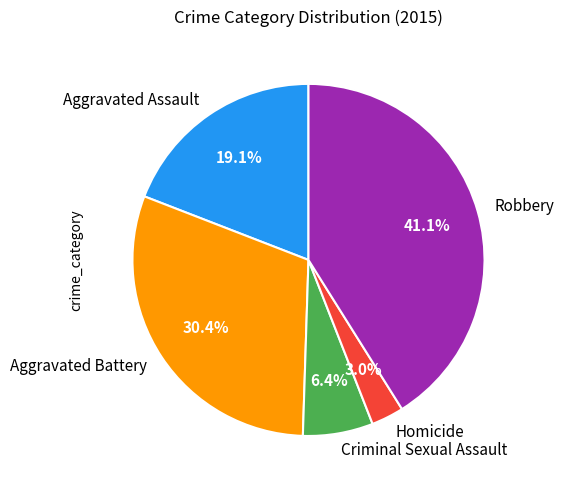

How many segments does this pie chart have?

5